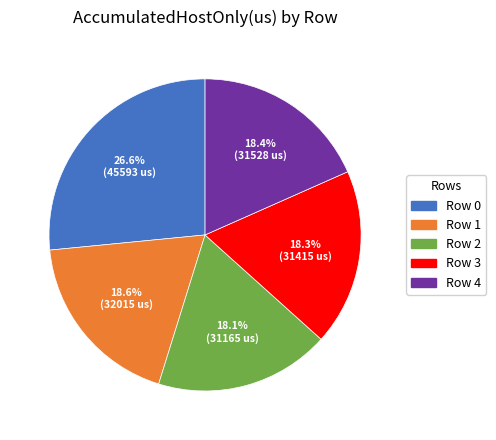

Approximately how many times larger is the value at Row 3 compared to Row 1?

1.0